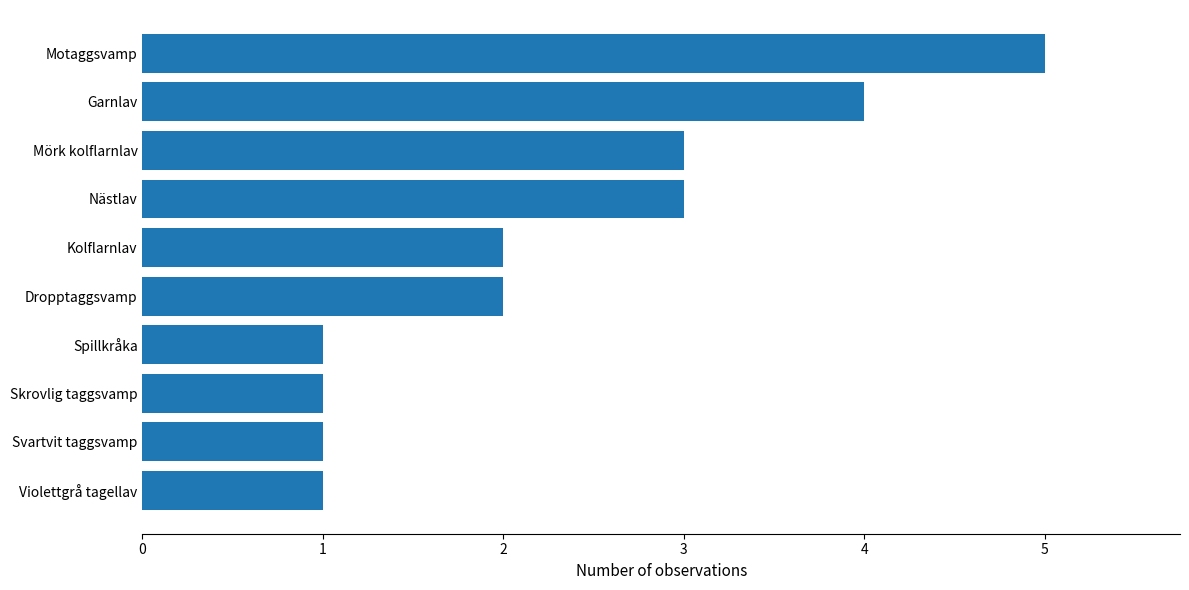

Does the chart contain any negative values?

No